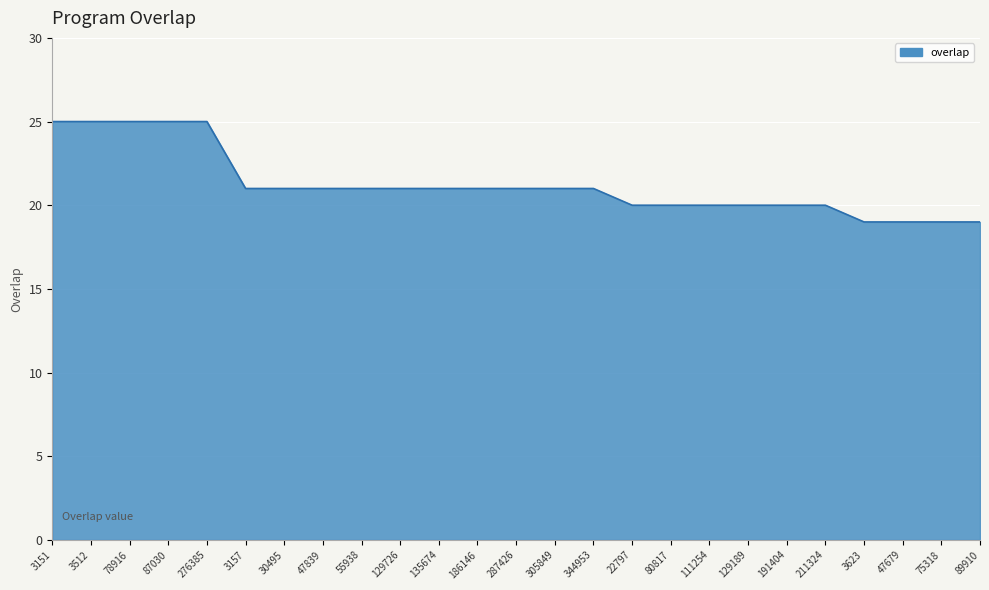

What value does the data have at 135674?

21